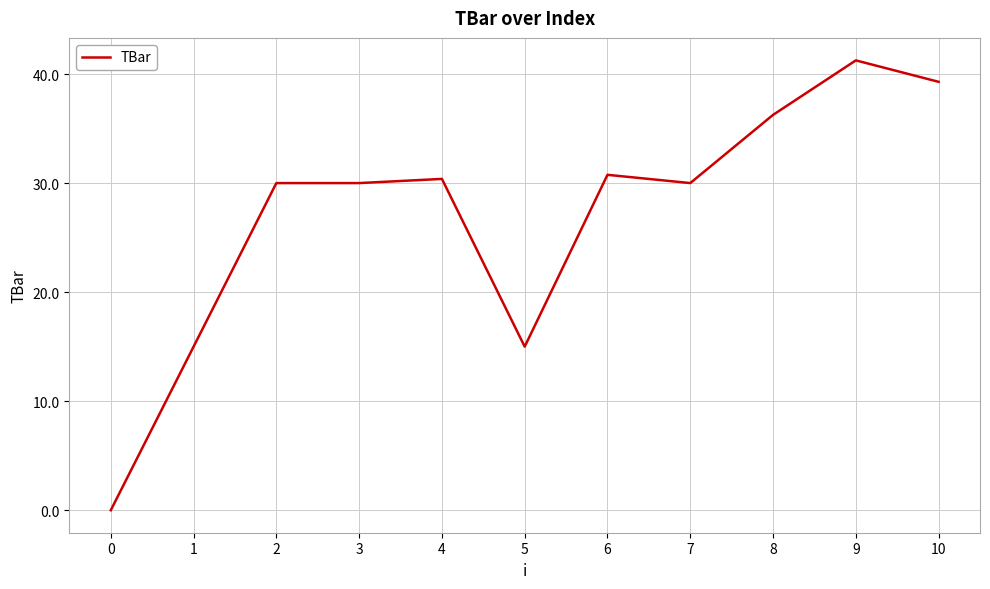

Read the value at 2.

30.0